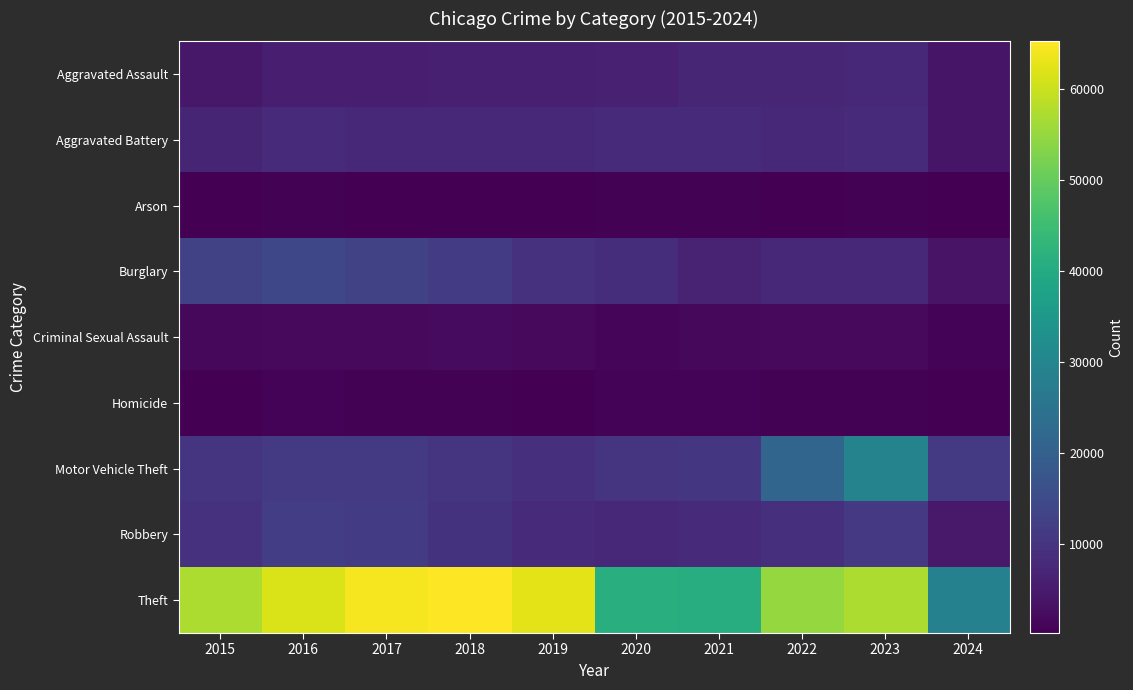

Which series has the widest spread of values?

Theft